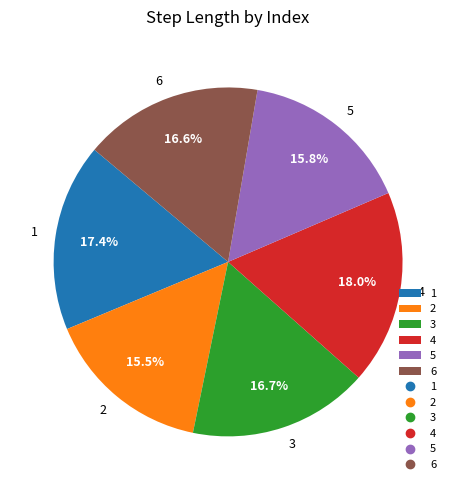

The 4 slice represents 11% of the pie. True or false?

False